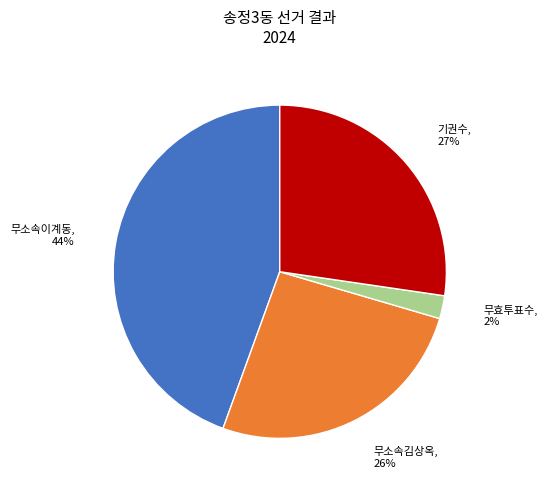

To the nearest percent, what is the difference between the largest and smallest slice percentages?

42%